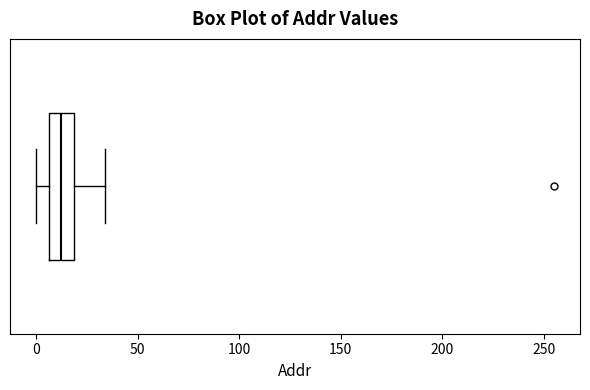

Transcribe this box plot: give where the median line is, the range the box spans, and where the two whiskers end, as read against the x-axis. The values are not printed on the chart, so give them approximately, as read against the axis.

median 15, box 5 to 20, whiskers 0 to 35